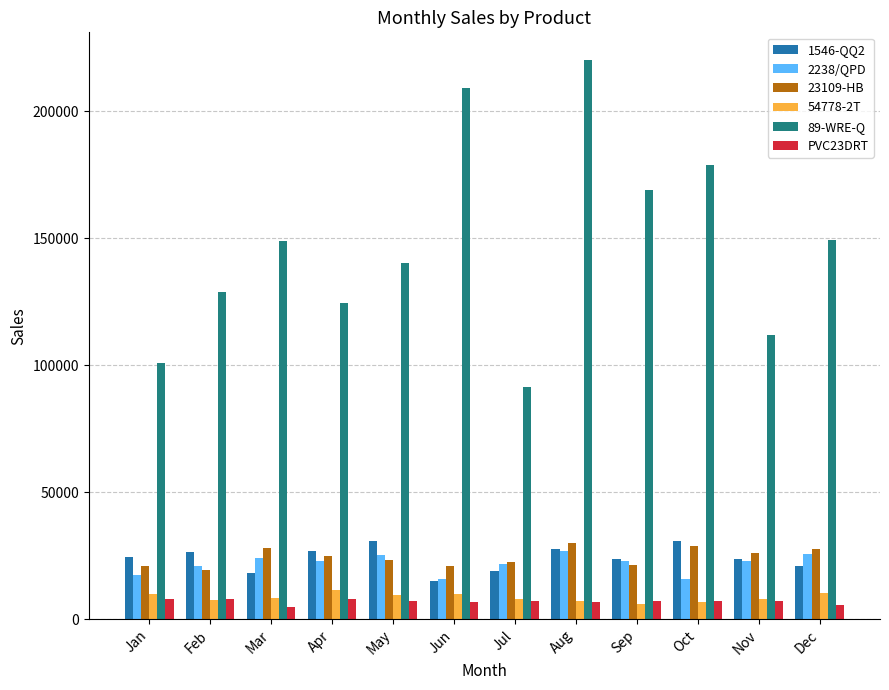

How many series are shown in this chart?

6